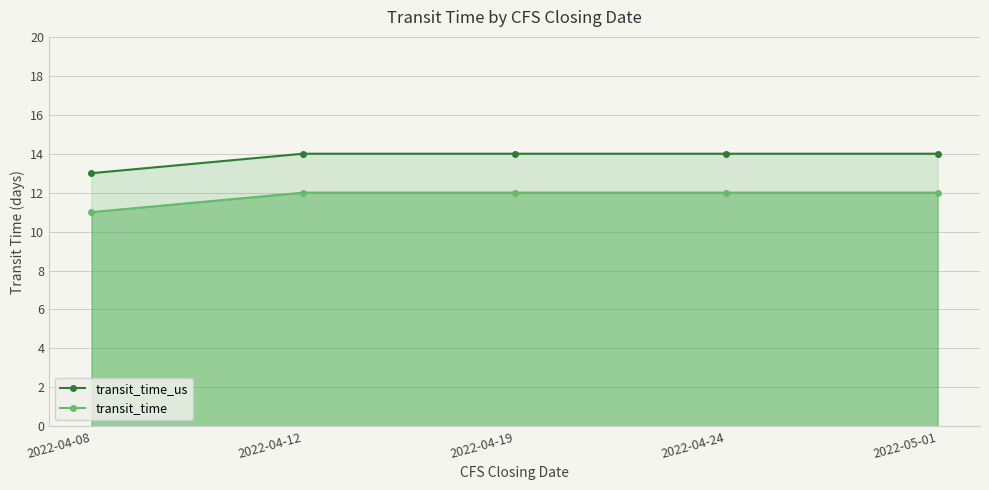

What is the greatest value displayed?

14